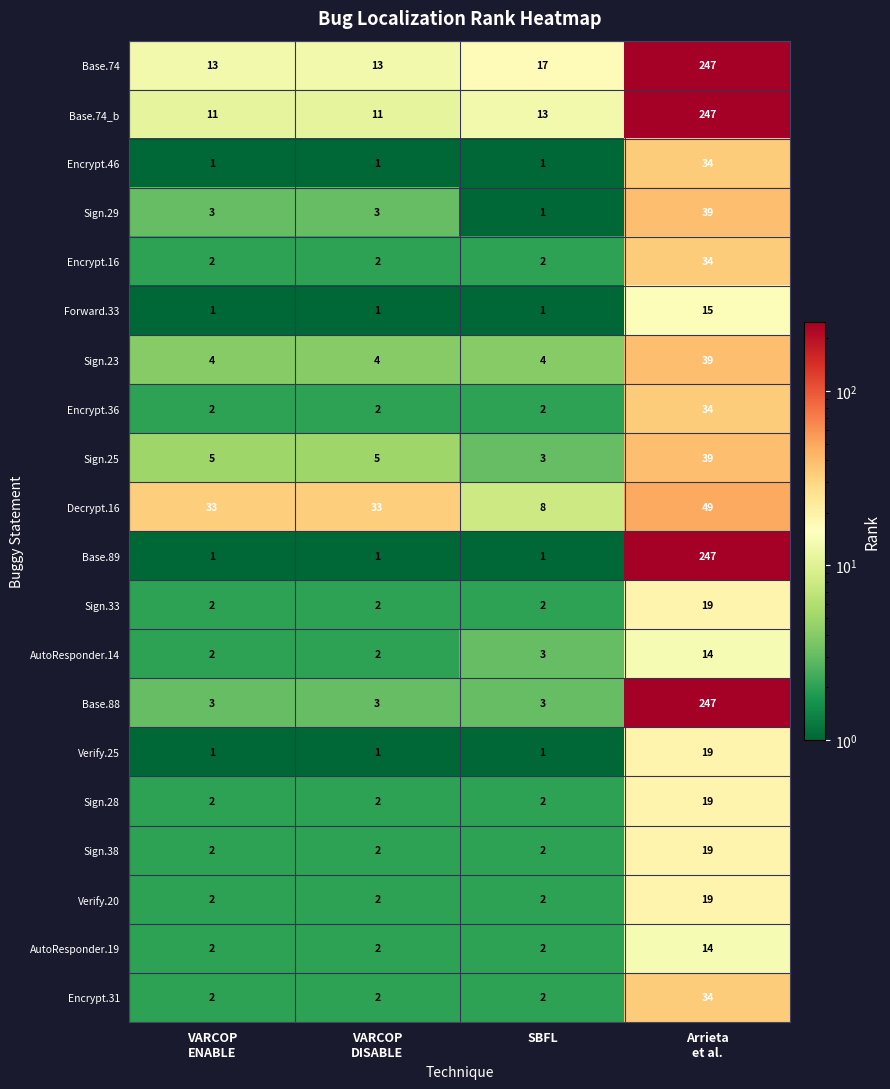

Which label corresponds to the largest value in the chart?

Arrieta
et al.